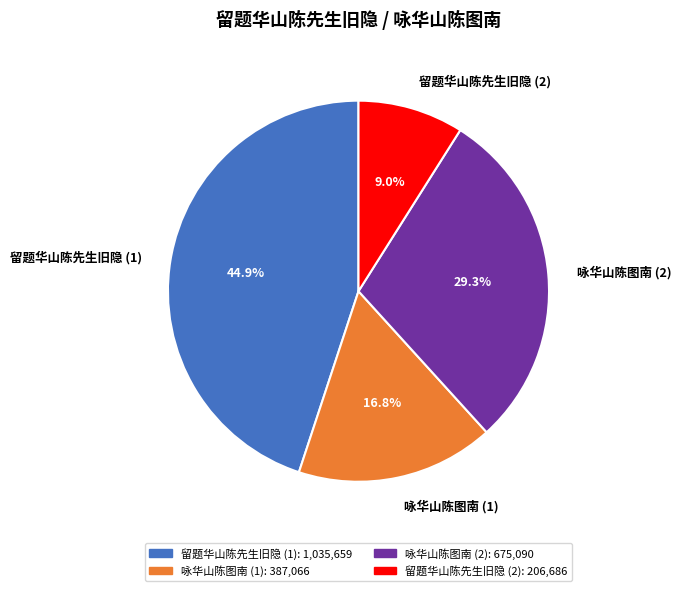

Combined, do 留题华山陈先生旧隐 (1) and 咏华山陈图南 (2) account for over 50%?

Yes